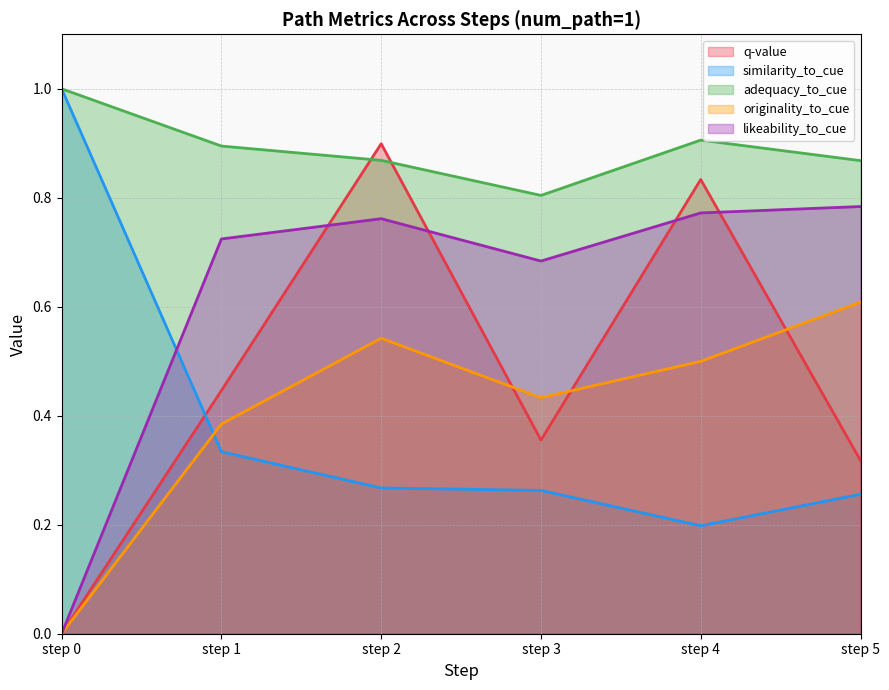

What is the value of the similarity_to_cue point at the 1st from the left?

1.0